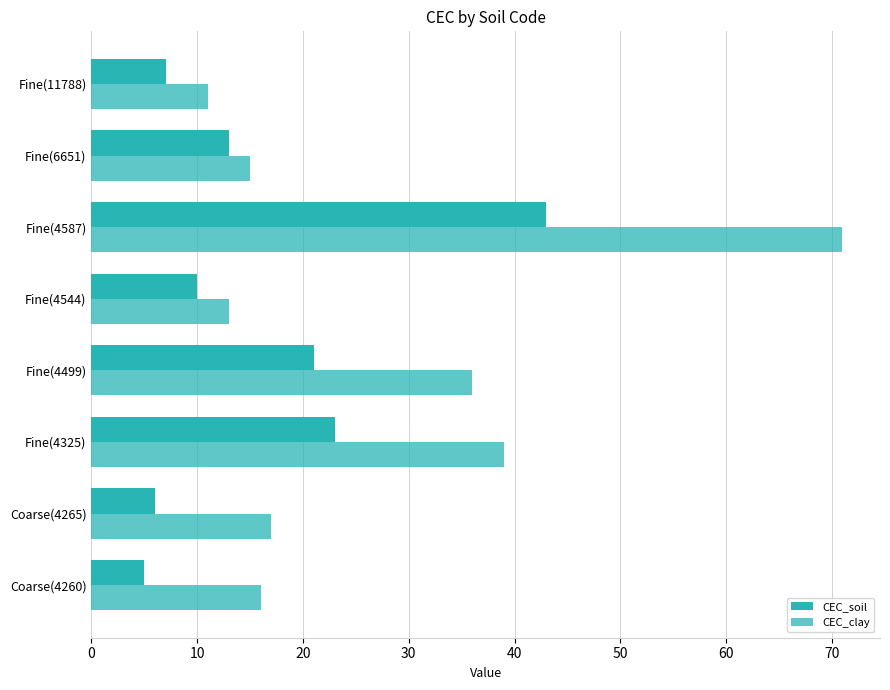

How many categories are shown in the chart?

8